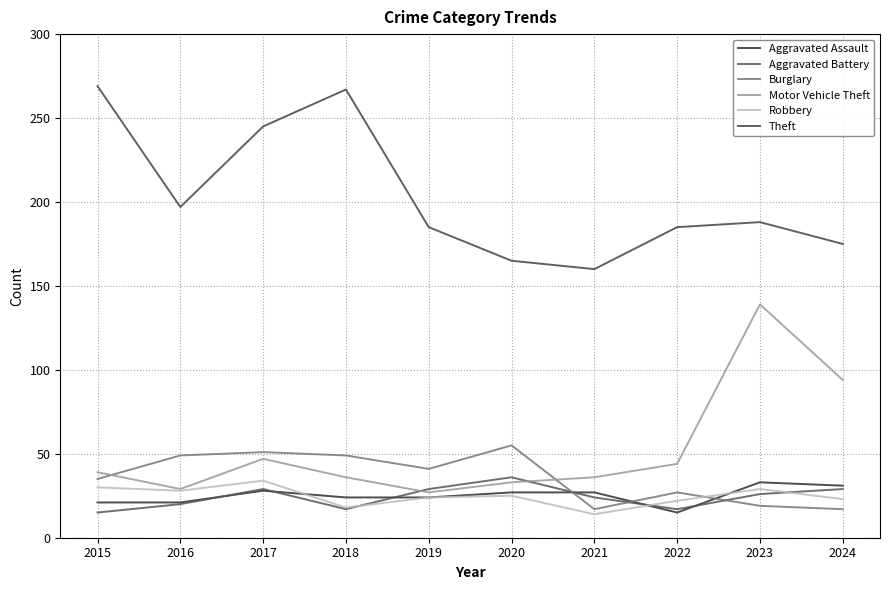

Which series has the largest range (max minus min)?

Motor Vehicle Theft